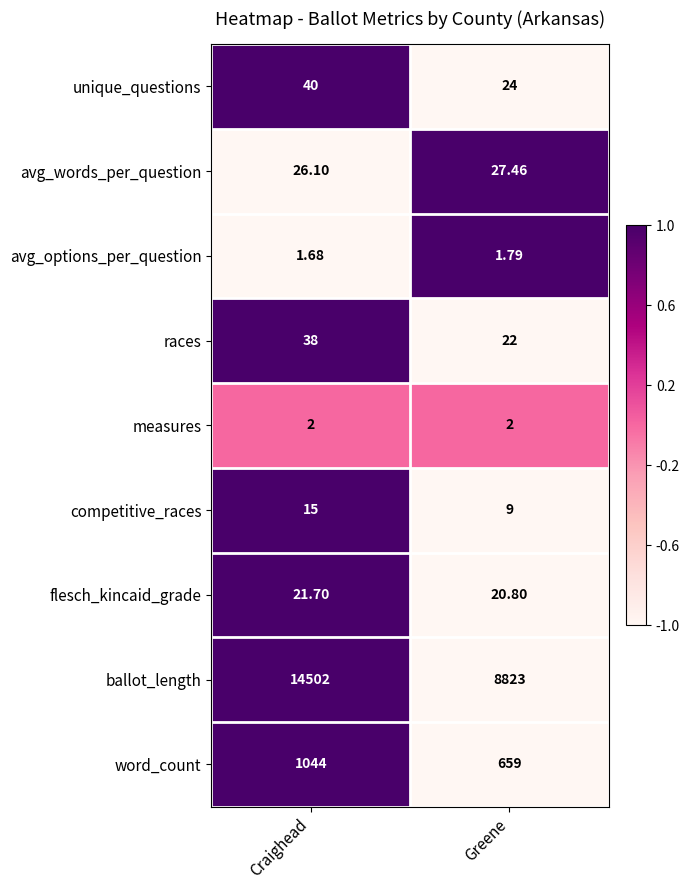

Rank the categories by competitive_races value from lowest to highest.

Greene, Craighead